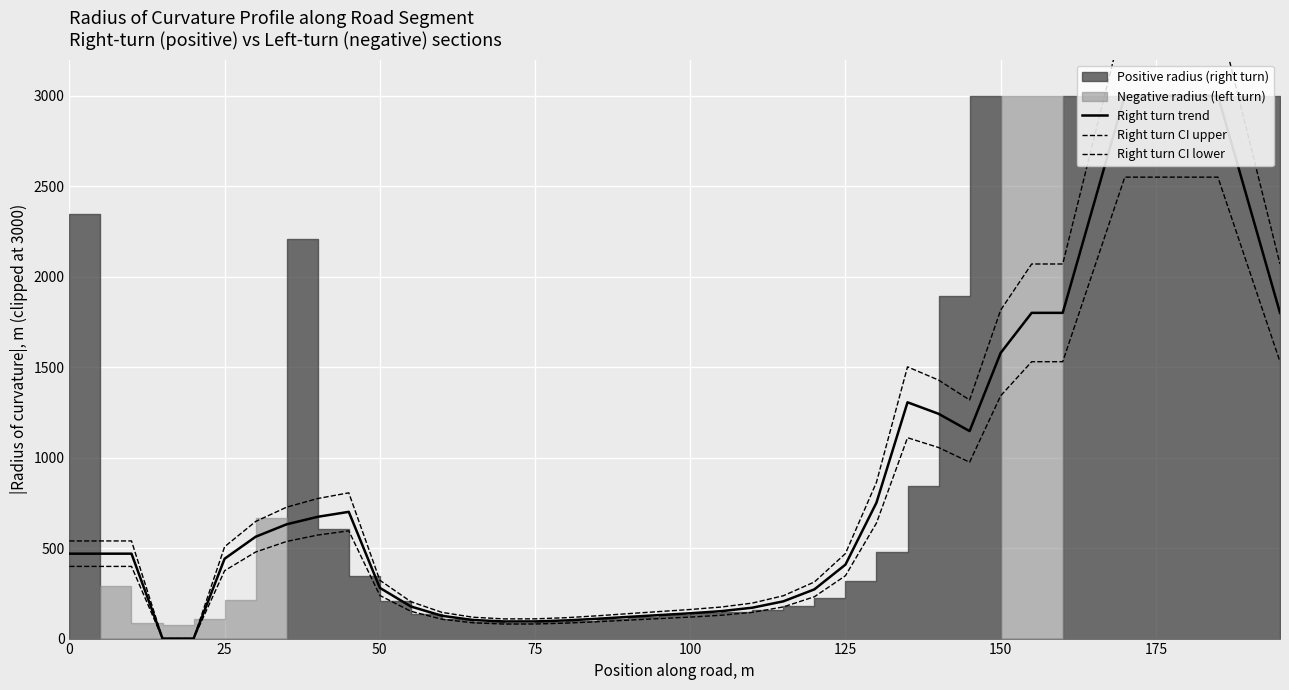

Is the value of Right turn CI upper at 29 greater than the value of Right turn CI lower at 9?

Yes